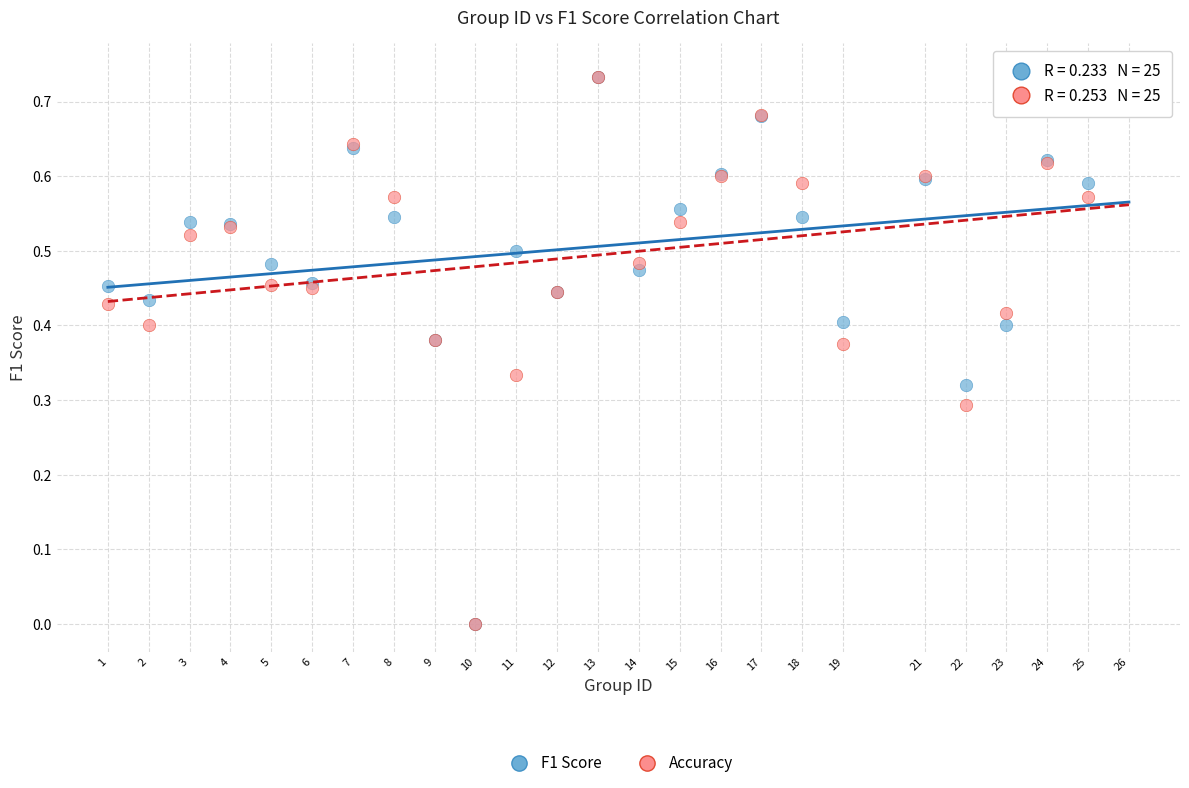

Which series has the largest Y range (max minus min)?

F1 Score